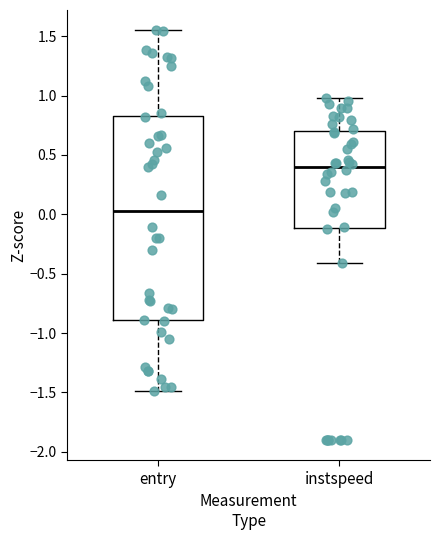

Reading left to right, read every box against the y-axis: the position of its median line, the range the box covers, and the ends of its whiskers. The values are not printed on the chart, so give them approximately, as read against the axis.

entry: median 0.05, box -0.90 to 0.85, whiskers -1.50 to 1.55
instspeed: median 0.40, box -0.10 to 0.70, whiskers -0.40 to 1.00